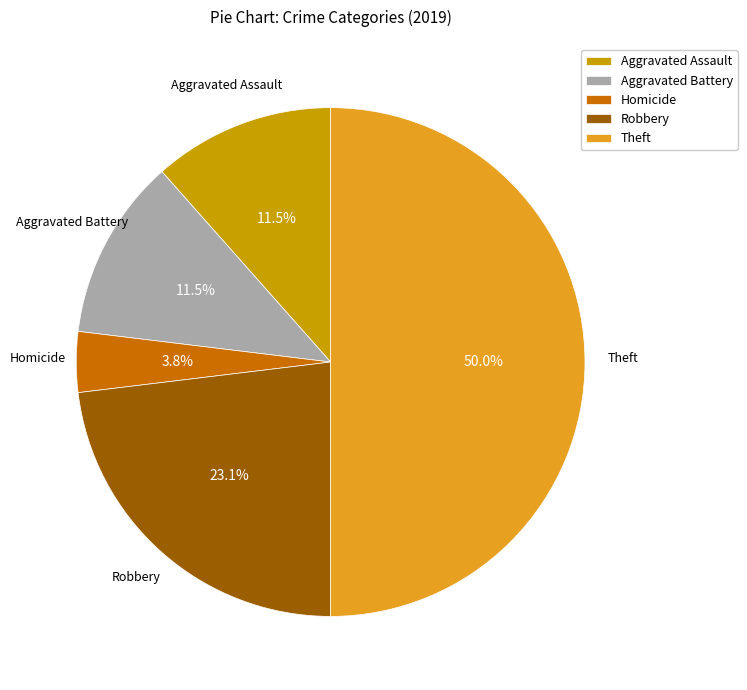

What is the smallest slice in the pie chart?

Homicide